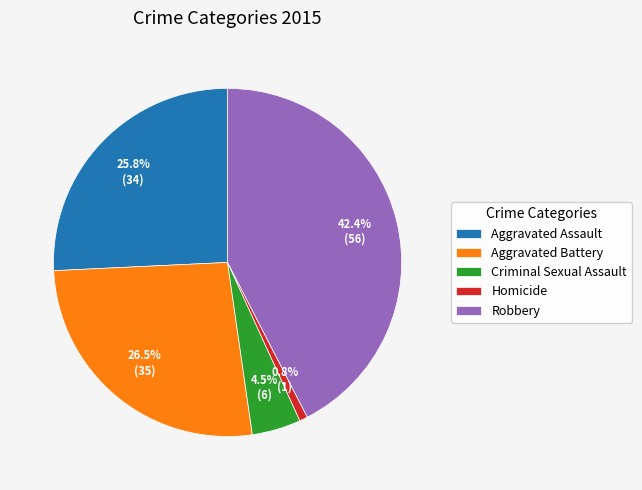

The Aggravated Assault slice represents 34% of the pie. True or false?

False